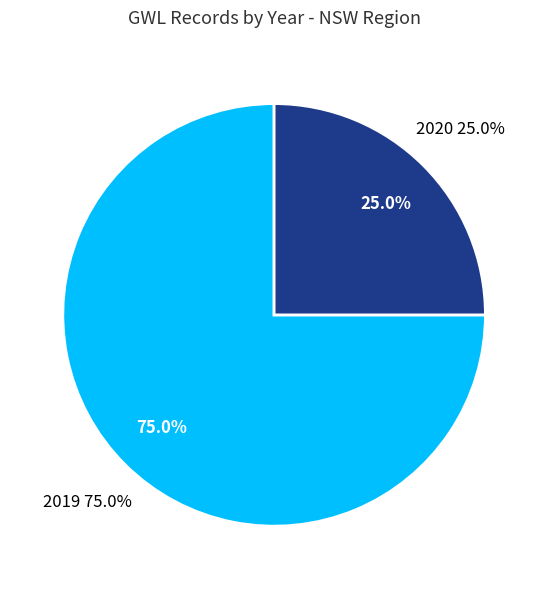

Which slice is the largest?

2019